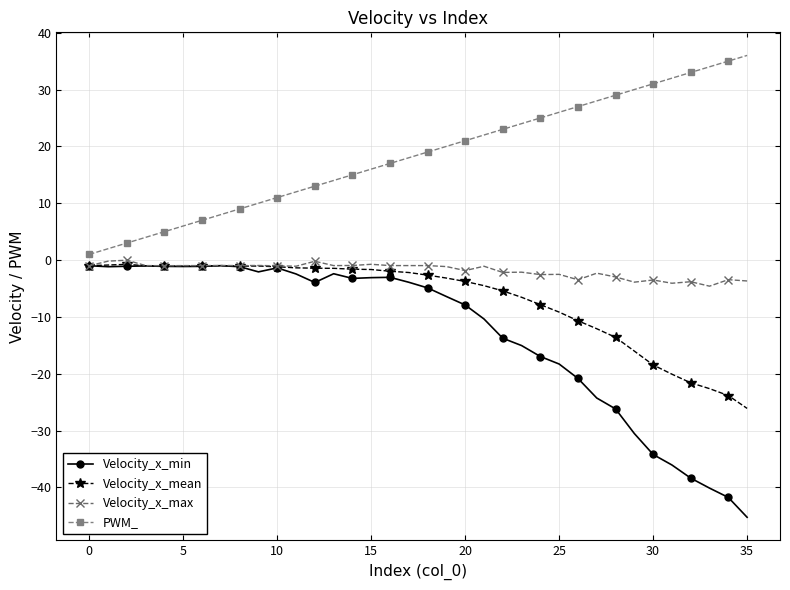

True or false: Velocity_x_min and PWM_ cross at least once.

False